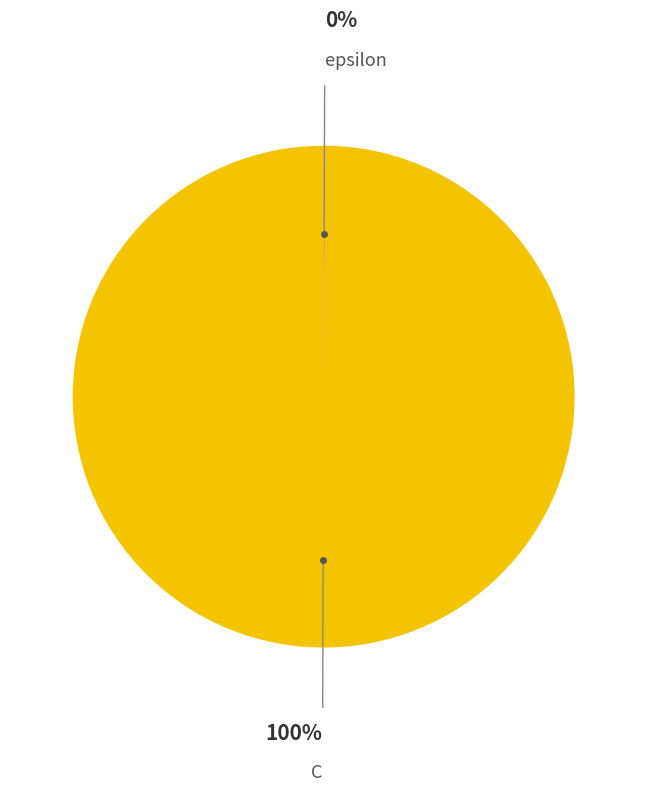

Is there any slice that represents more than half of the pie?

Yes